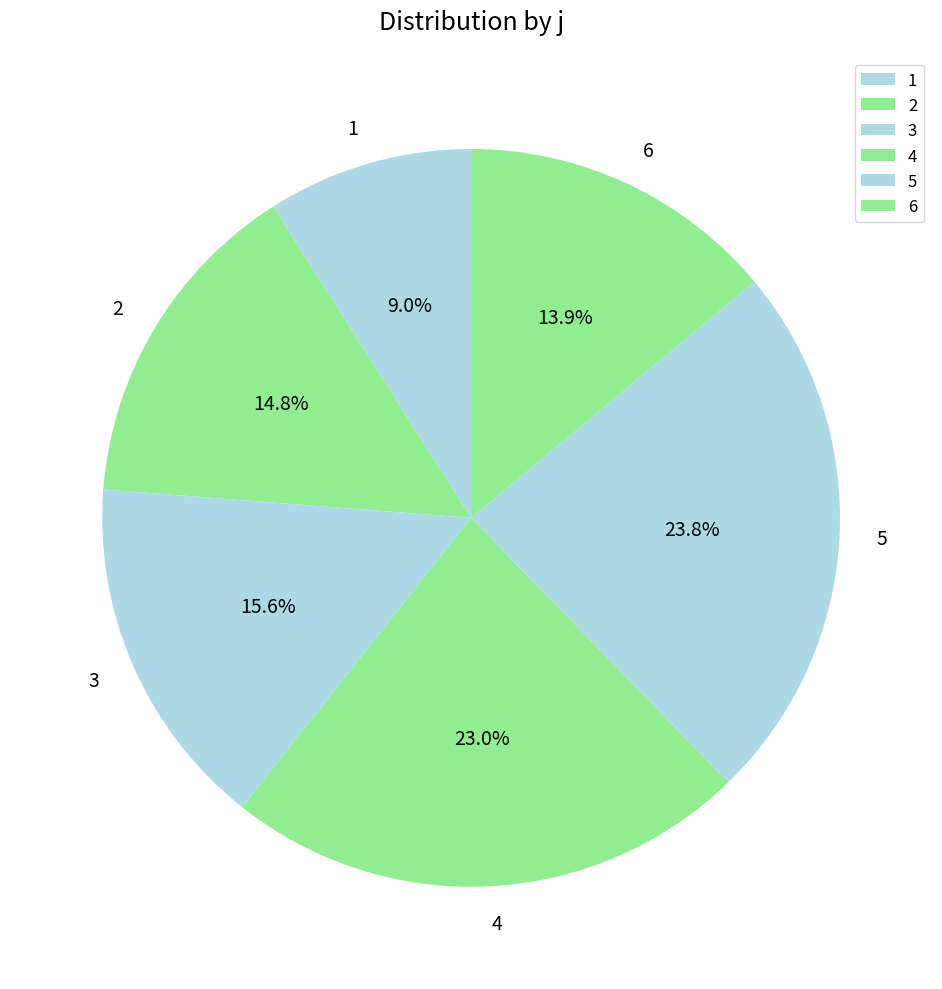

What portion of the pie excludes 5?

76.2%